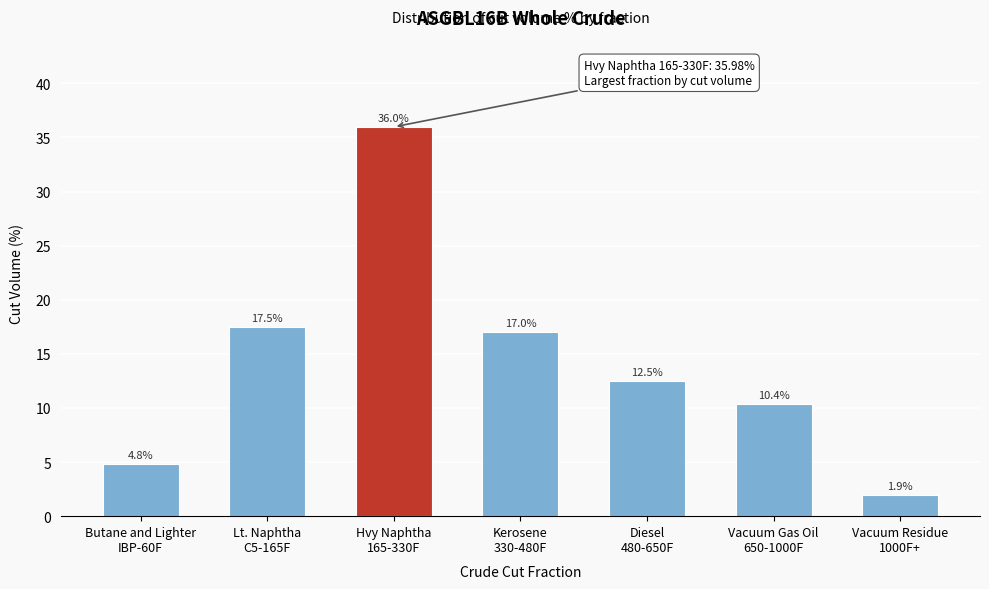

Reading left to right, transcribe all the data shown in this chart.

4.8	17.5	36.0	17.0	12.5	10.4	1.9